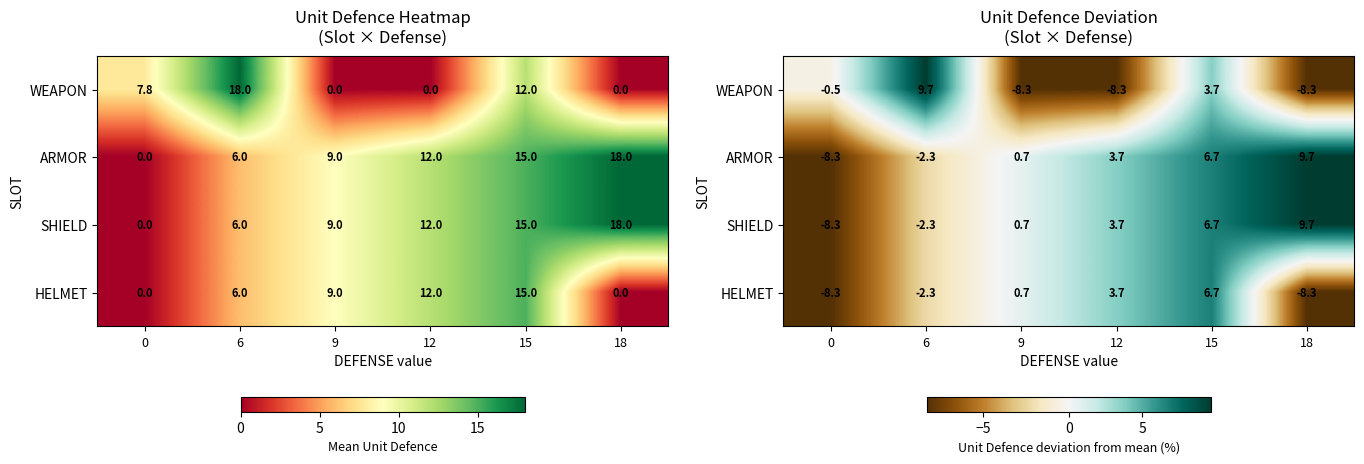

Between 6 and 9, which series saw the biggest shift?

WEAPON